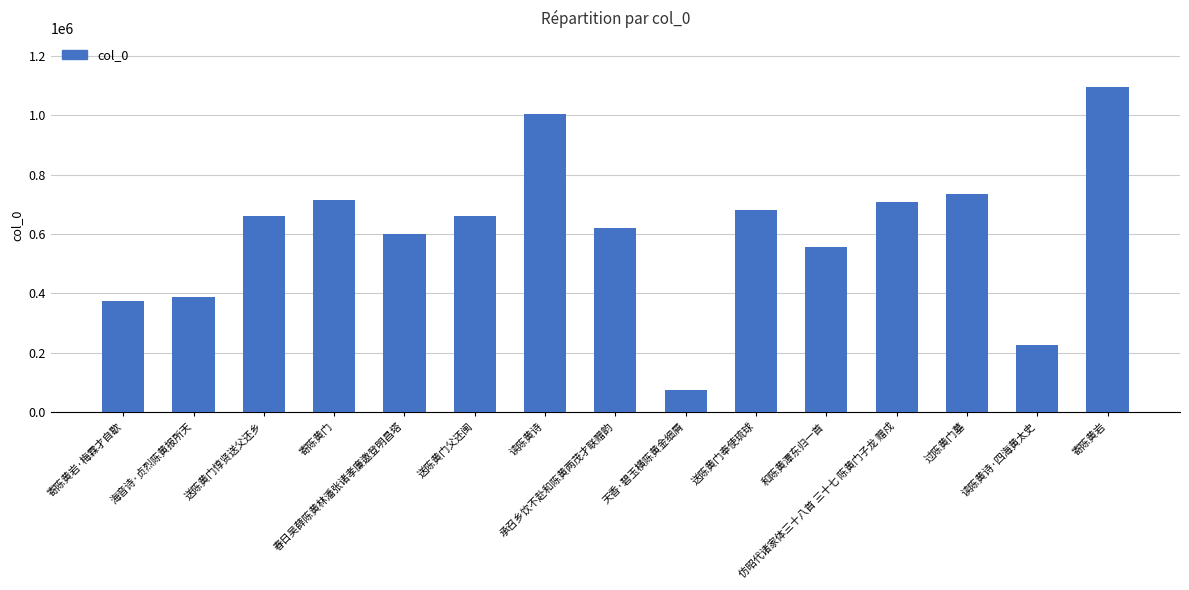

What is the sum of all values?

9094206